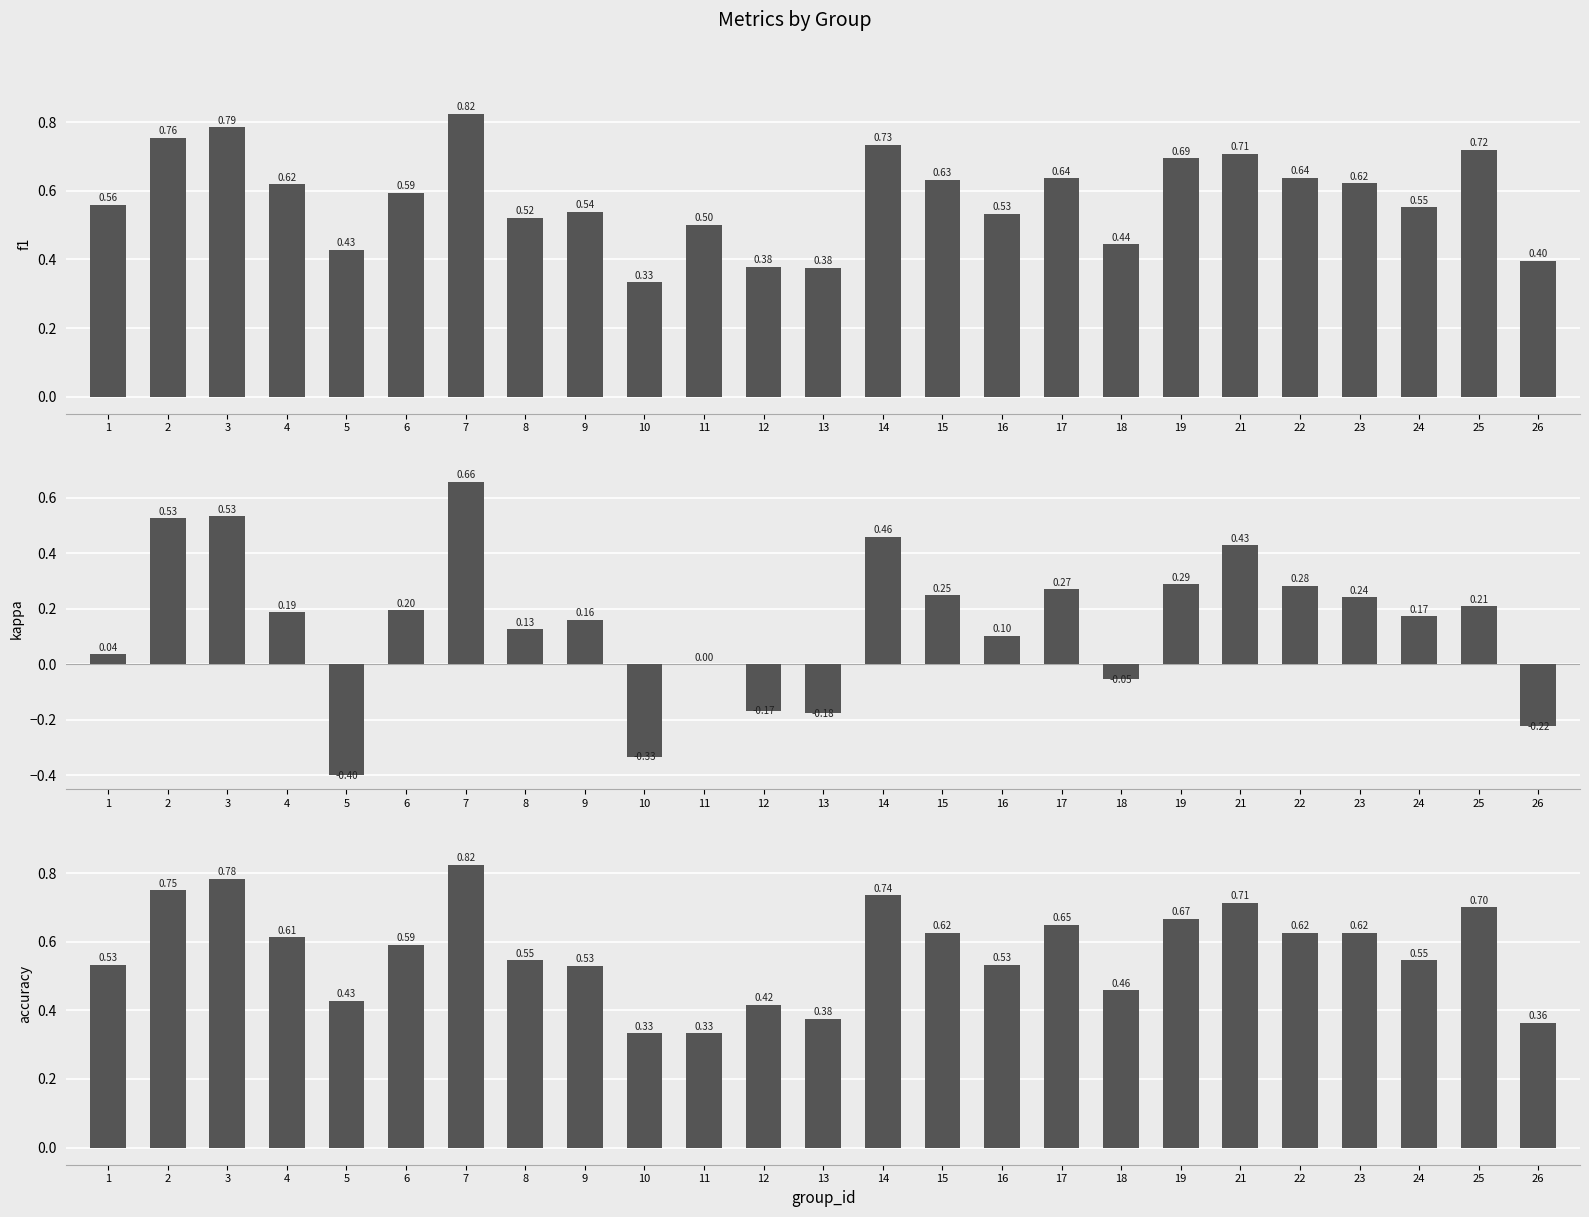

Which series has the widest spread of values?

kappa